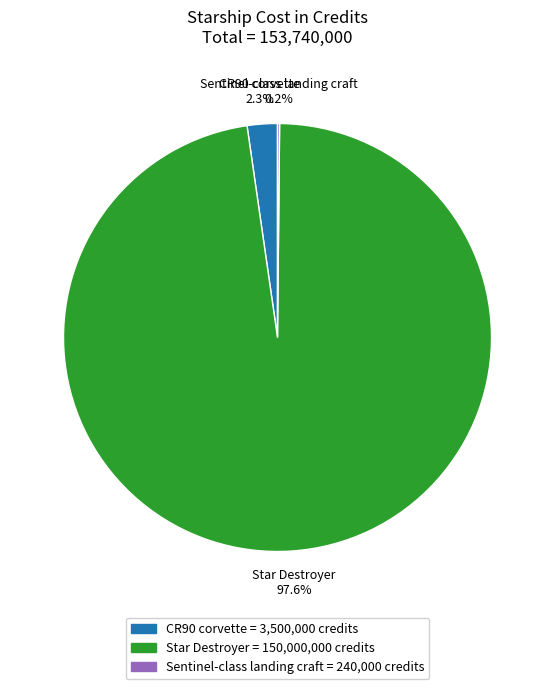

Does any single category account for the majority?

Yes